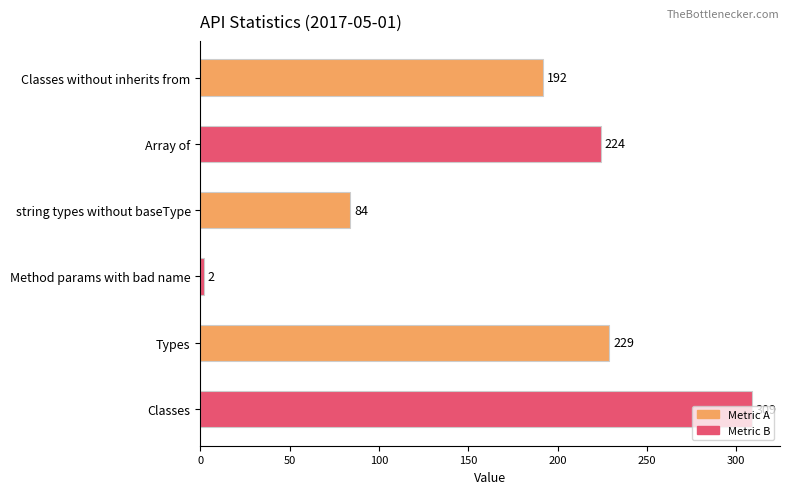

Which label corresponds to the largest value in the chart?

Classes